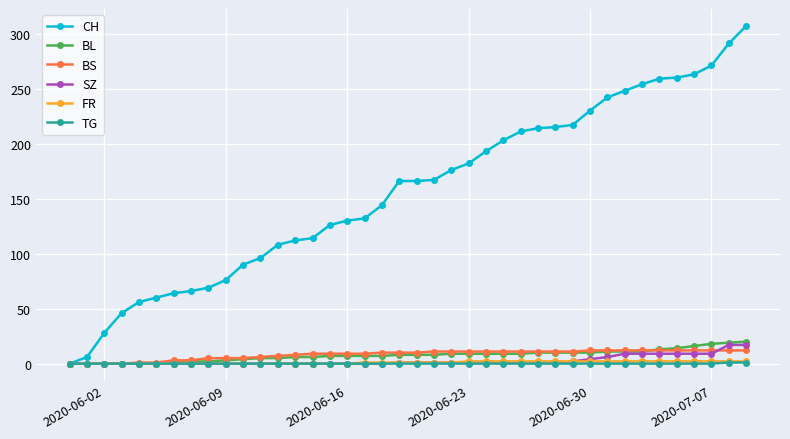

Which series has the widest spread of values?

CH